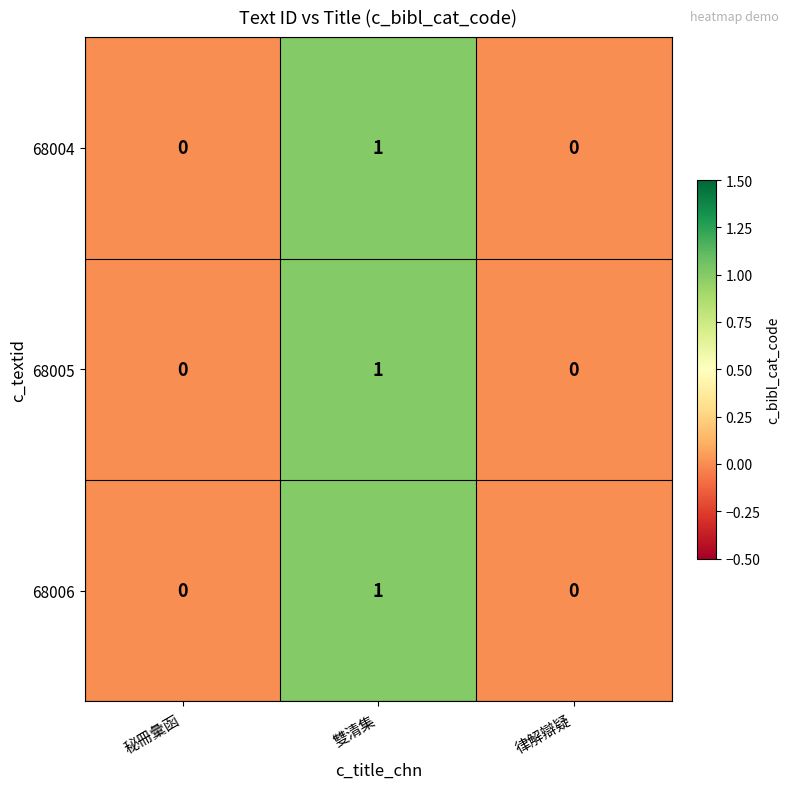

At which category does the chart reach its peak across all series?

雙清集